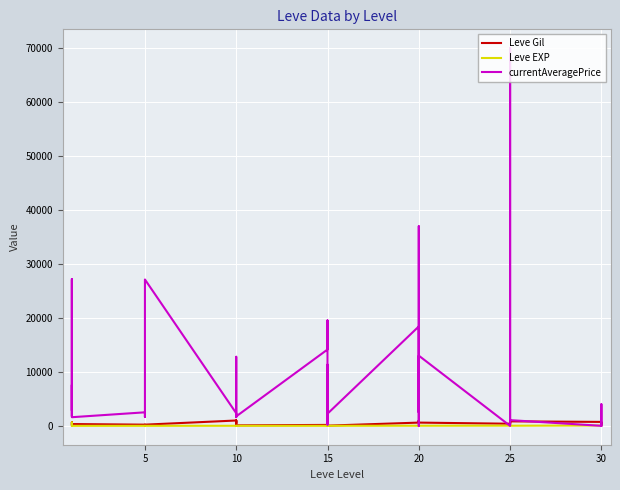

How many series are shown in this chart?

3